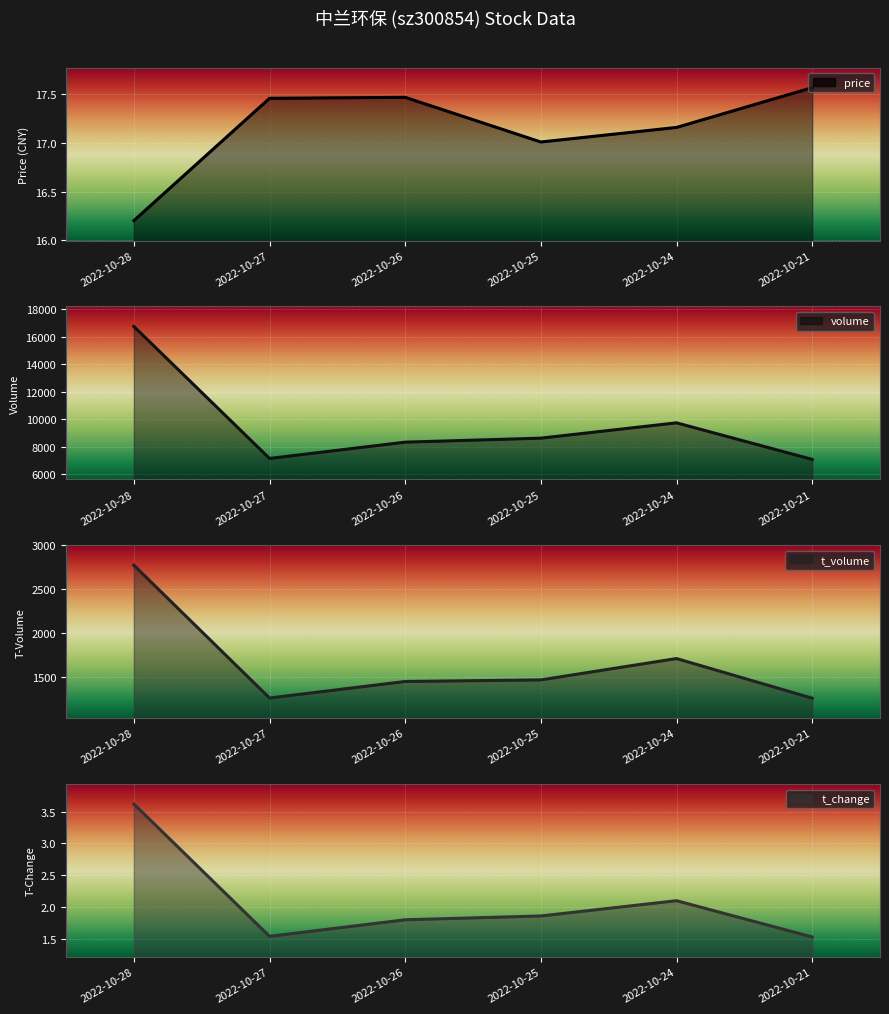

List the labels in order of volume value, smallest first.

2022-10-21, 2022-10-27, 2022-10-26, 2022-10-25, 2022-10-24, 2022-10-28